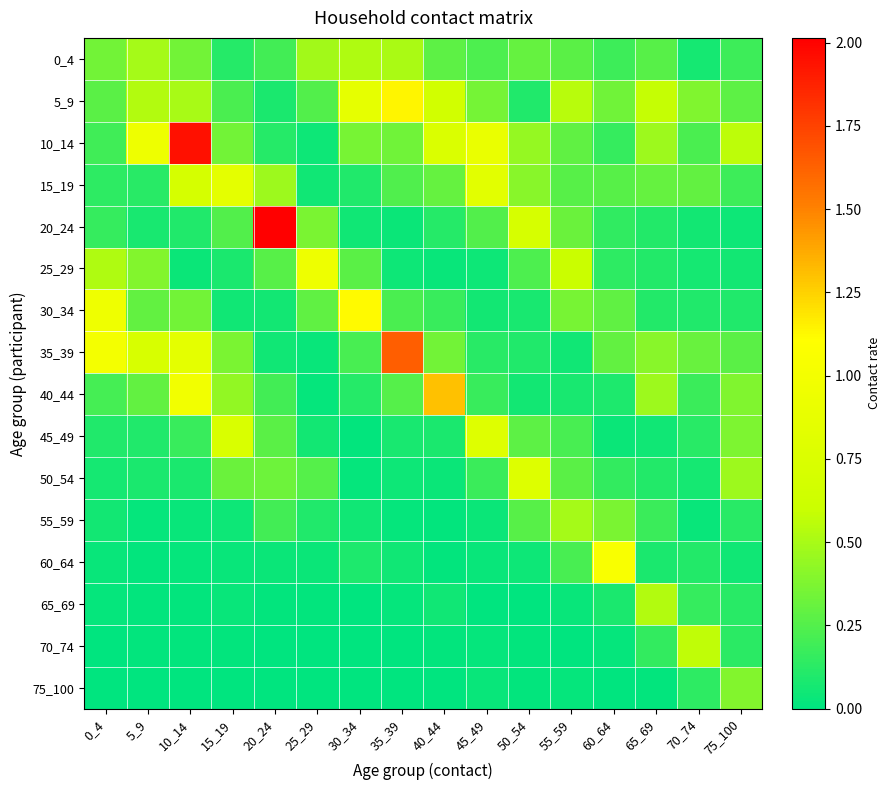

Reading right to left, extract all data points from this chart.

0_4: 75_100=0.2	70_74=0.1	65_69=0.3	60_64=0.2	55_59=0.3	50_54=0.3	45_49=0.2	40_44=0.3	35_39=0.5	30_34=0.5	25_29=0.5	20_24=0.2	15_19=0.1	10_14=0.3	5_9=0.5	0_4=0.3
5_9: 75_100=0.3	70_74=0.4	65_69=0.6	60_64=0.3	55_59=0.5	50_54=0.1	45_49=0.4	40_44=0.7	35_39=1.1	30_34=0.9	25_29=0.2	20_24=0.1	15_19=0.2	10_14=0.5	5_9=0.5	0_4=0.3
10_14: 75_100=0.6	70_74=0.2	65_69=0.5	60_64=0.2	55_59=0.3	50_54=0.4	45_49=0.9	40_44=0.7	35_39=0.3	30_34=0.4	25_29=0.0	20_24=0.1	15_19=0.3	10_14=1.9	5_9=0.9	0_4=0.2
15_19: 75_100=0.2	70_74=0.3	65_69=0.3	60_64=0.3	55_59=0.3	50_54=0.4	45_49=0.8	40_44=0.3	35_39=0.2	30_34=0.1	25_29=0.1	20_24=0.5	15_19=0.8	10_14=0.7	5_9=0.1	0_4=0.1
20_24: 75_100=0.0	70_74=0.1	65_69=0.1	60_64=0.1	55_59=0.3	50_54=0.7	45_49=0.2	40_44=0.1	35_39=0.0	30_34=0.0	25_29=0.4	20_24=2.0	15_19=0.2	10_14=0.1	5_9=0.1	0_4=0.2
25_29: 75_100=0.1	70_74=0.1	65_69=0.1	60_64=0.1	55_59=0.6	50_54=0.2	45_49=0.0	40_44=0.0	35_39=0.0	30_34=0.3	25_29=0.9	20_24=0.3	15_19=0.1	10_14=0.0	5_9=0.4	0_4=0.5
30_34: 75_100=0.1	70_74=0.1	65_69=0.1	60_64=0.3	55_59=0.4	50_54=0.1	45_49=0.1	40_44=0.2	35_39=0.2	30_34=1.1	25_29=0.3	20_24=0.1	15_19=0.0	10_14=0.3	5_9=0.3	0_4=1.0
35_39: 75_100=0.3	70_74=0.3	65_69=0.4	60_64=0.3	55_59=0.1	50_54=0.1	45_49=0.1	40_44=0.3	35_39=1.6	30_34=0.2	25_29=0.0	20_24=0.1	15_19=0.4	10_14=0.8	5_9=0.7	0_4=1.0
40_44: 75_100=0.4	70_74=0.2	65_69=0.5	60_64=0.1	55_59=0.1	50_54=0.1	45_49=0.2	40_44=1.3	35_39=0.3	30_34=0.1	25_29=0.0	20_24=0.2	15_19=0.4	10_14=1.0	5_9=0.3	0_4=0.2
45_49: 75_100=0.4	70_74=0.1	65_69=0.1	60_64=0.0	55_59=0.2	50_54=0.3	45_49=0.8	40_44=0.1	35_39=0.1	30_34=0.0	25_29=0.1	20_24=0.3	15_19=0.7	10_14=0.2	5_9=0.1	0_4=0.1
50_54: 75_100=0.5	70_74=0.1	65_69=0.1	60_64=0.2	55_59=0.3	50_54=0.8	45_49=0.2	40_44=0.0	35_39=0.0	30_34=0.0	25_29=0.3	20_24=0.3	15_19=0.3	10_14=0.1	5_9=0.1	0_4=0.1
55_59: 75_100=0.1	70_74=0.0	65_69=0.2	60_64=0.4	55_59=0.5	50_54=0.3	45_49=0.0	40_44=0.0	35_39=0.0	30_34=0.0	25_29=0.1	20_24=0.2	15_19=0.0	10_14=0.0	5_9=0.0	0_4=0.1
60_64: 75_100=0.1	70_74=0.1	65_69=0.1	60_64=1.1	55_59=0.2	50_54=0.0	45_49=0.0	40_44=0.0	35_39=0.1	30_34=0.1	25_29=0.0	20_24=0.0	15_19=0.0	10_14=0.0	5_9=0.0	0_4=0.0
65_69: 75_100=0.1	70_74=0.2	65_69=0.5	60_64=0.1	55_59=0.0	50_54=0.0	45_49=0.0	40_44=0.0	35_39=0.0	30_34=0.0	25_29=0.0	20_24=0.0	15_19=0.0	10_14=0.0	5_9=0.0	0_4=0.0
70_74: 75_100=0.1	70_74=0.6	65_69=0.2	60_64=0.0	55_59=0.0	50_54=0.0	45_49=0.0	40_44=0.0	35_39=0.0	30_34=0.0	25_29=0.0	20_24=0.0	15_19=0.0	10_14=0.0	5_9=0.0	0_4=0.0
75_100: 75_100=0.4	70_74=0.1	65_69=0.0	60_64=0.0	55_59=0.0	50_54=0.0	45_49=0.0	40_44=0.0	35_39=0.0	30_34=0.0	25_29=0.0	20_24=0.0	15_19=0.0	10_14=0.0	5_9=0.0	0_4=0.0